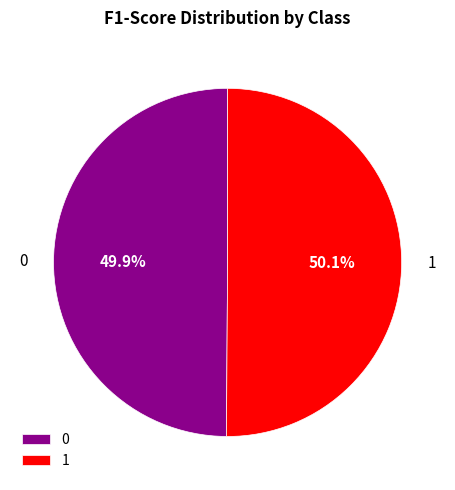

How much of the chart is everything except 1?

49.9%